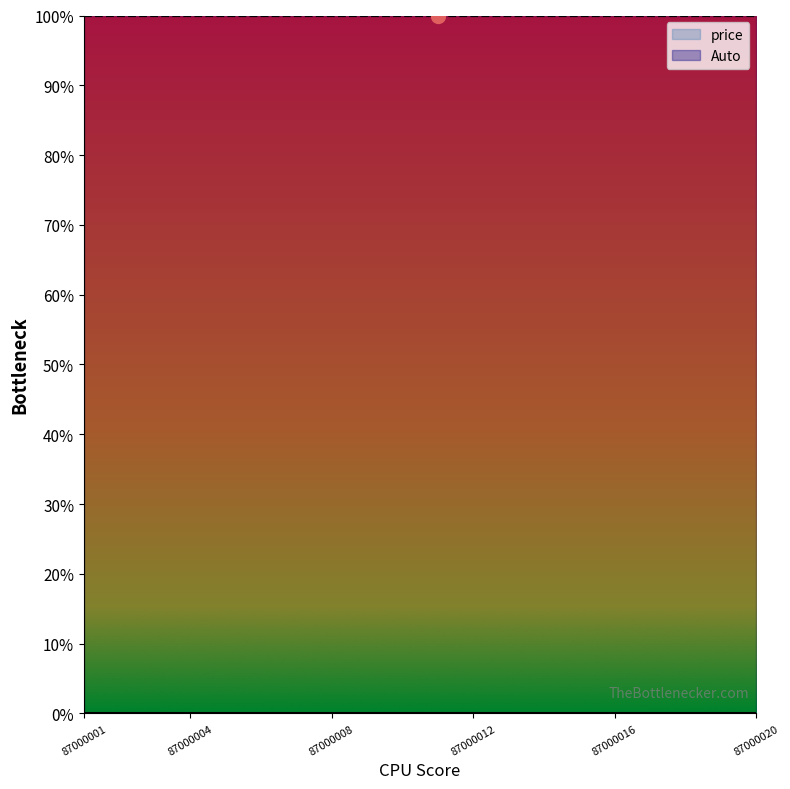

At which label is price closest to 0?

87000001